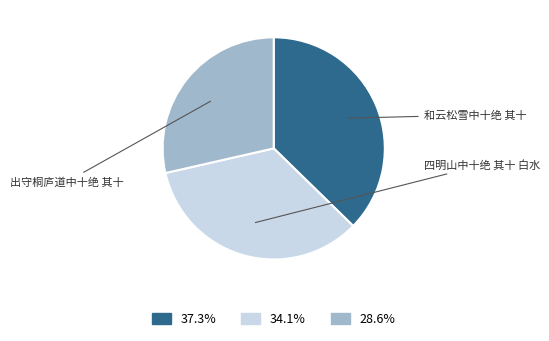

Is it true that 出守桐庐道中十绝 其十 is 35% of the pie?

False